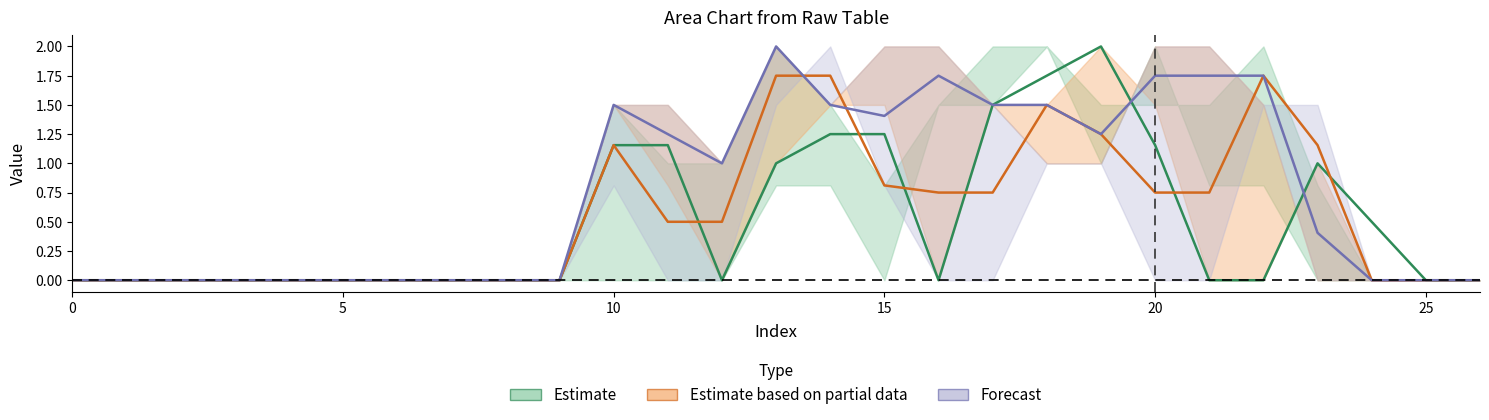

How many data points does each series have?

27